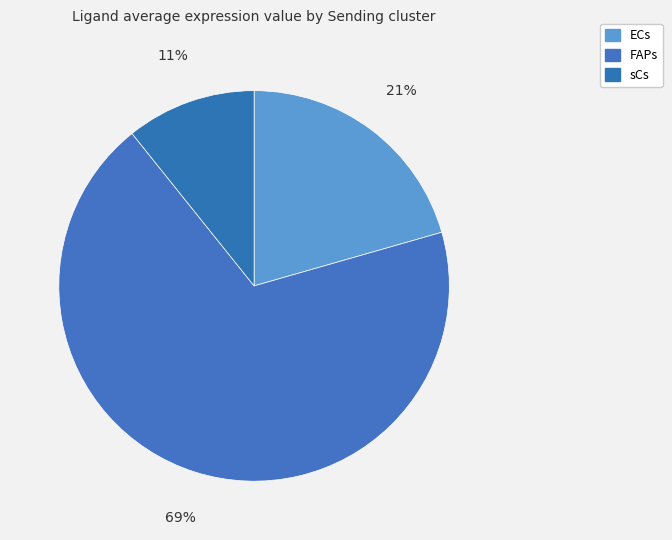

What portion of the pie excludes ECs?

79.4%